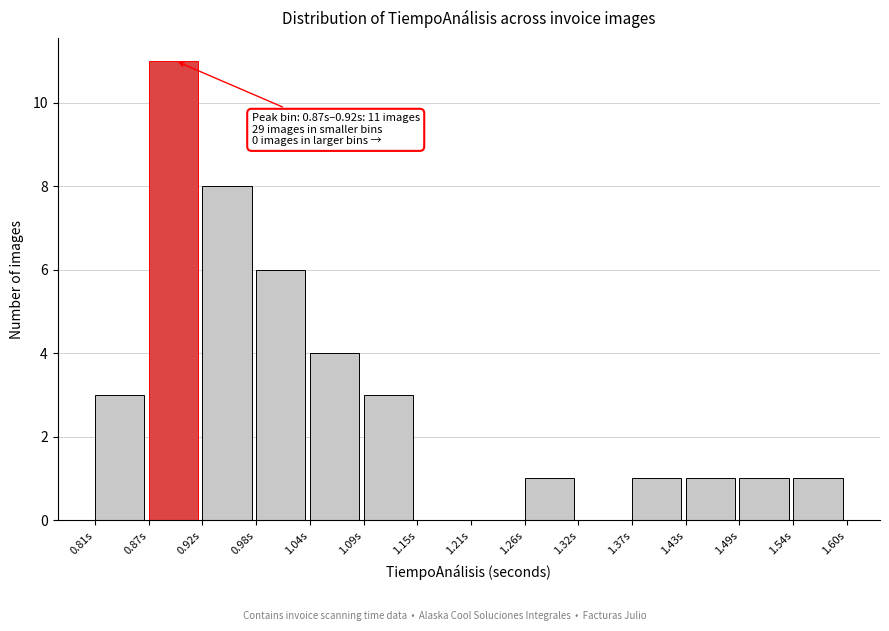

Which range on the x-axis has the tallest bar?

0.87 to 0.92